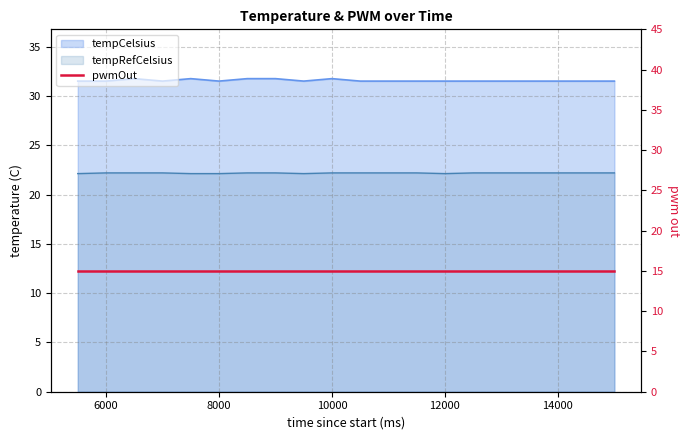

Which series has the largest total across all categories?

tempCelsius